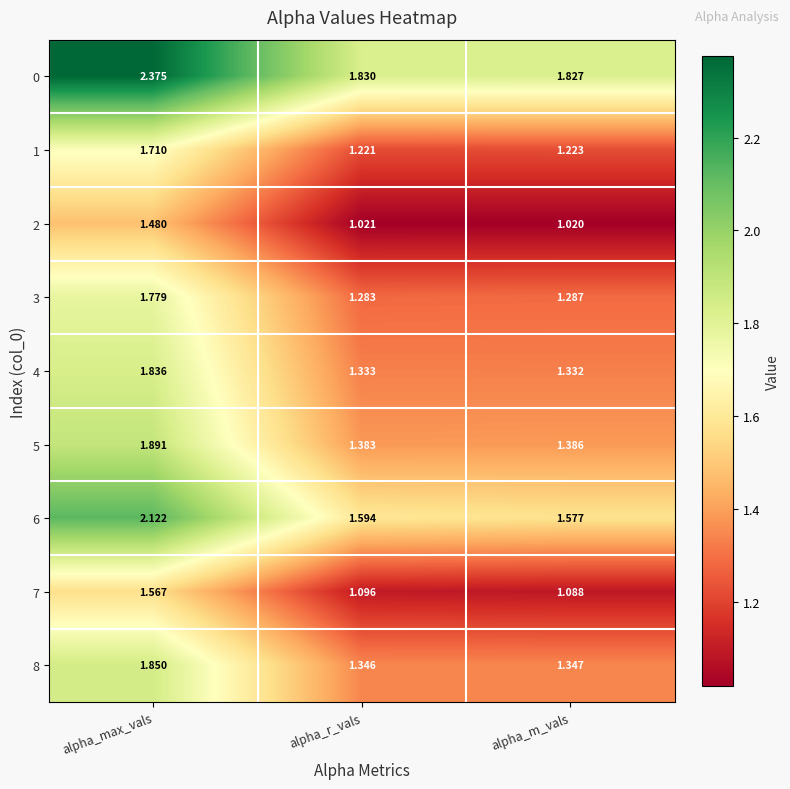

At which label is 6 closest to 1?

alpha_m_vals